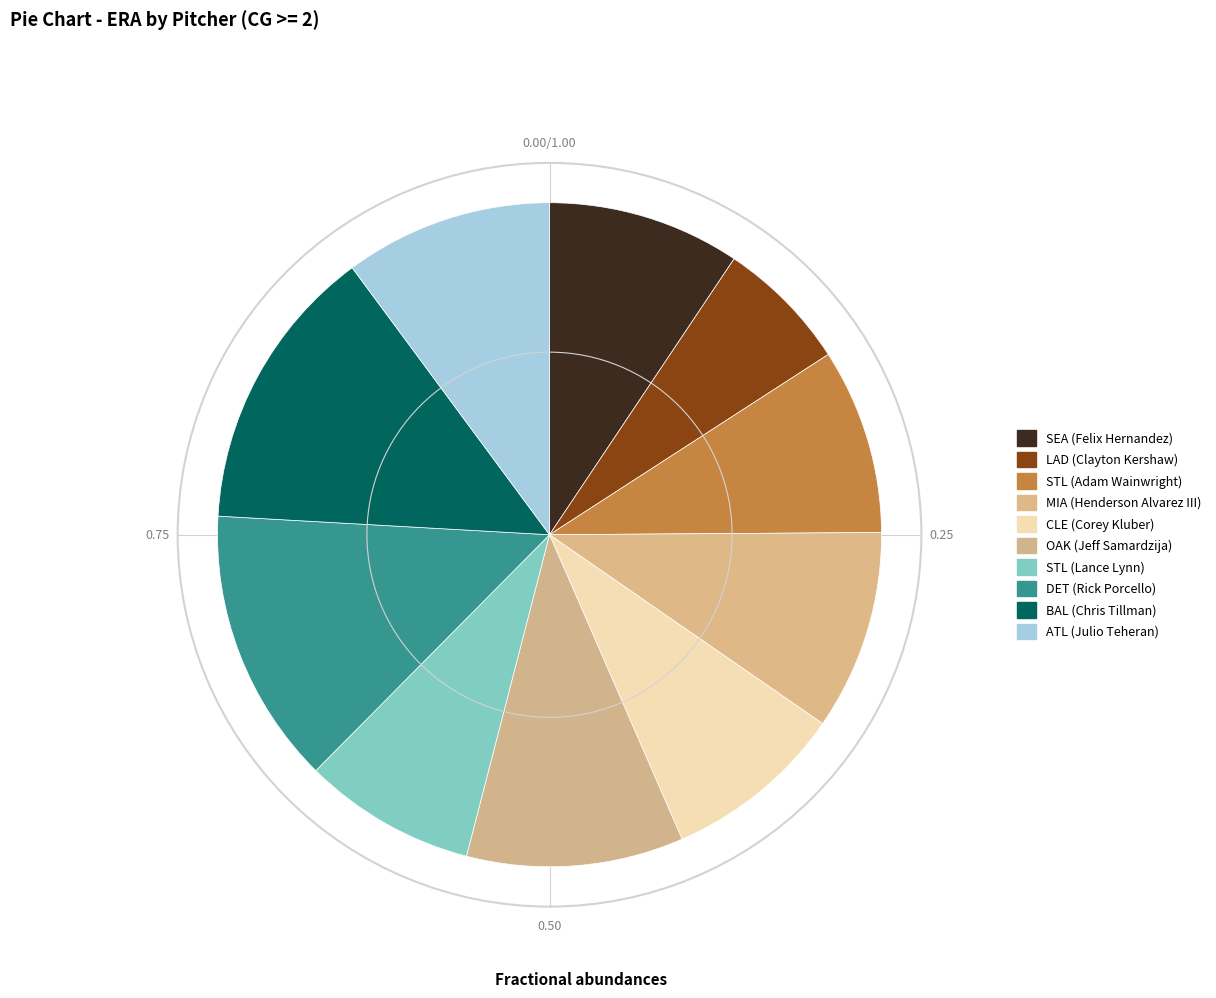

Combined, do STL (Lance Lynn) and LAD (Clayton Kershaw) account for over 50%?

No